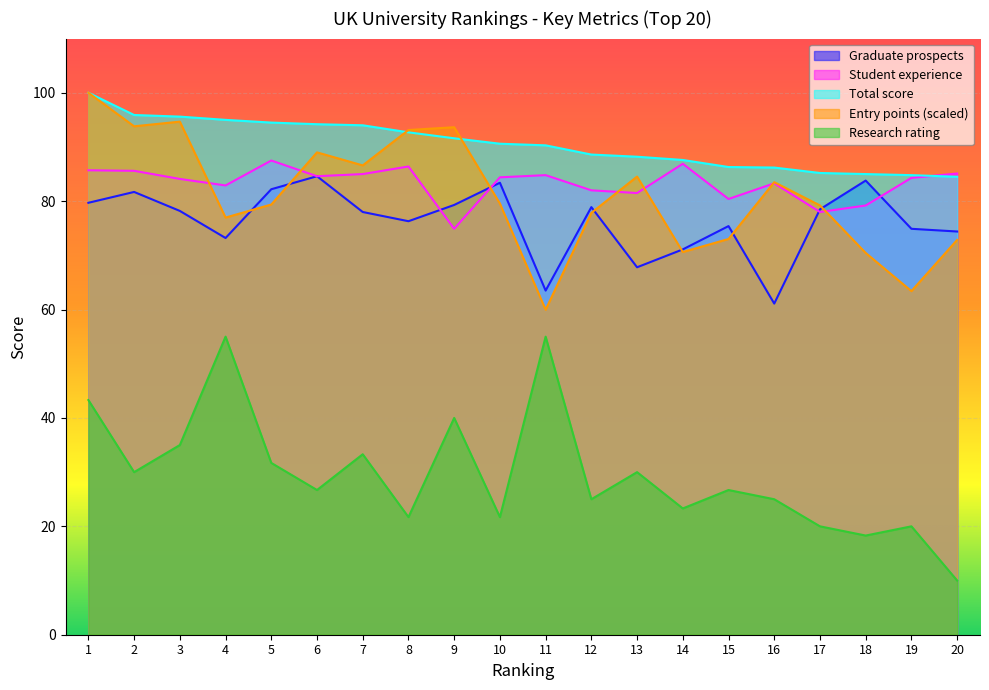

How many interior local peaks does the Student experience series have?

5